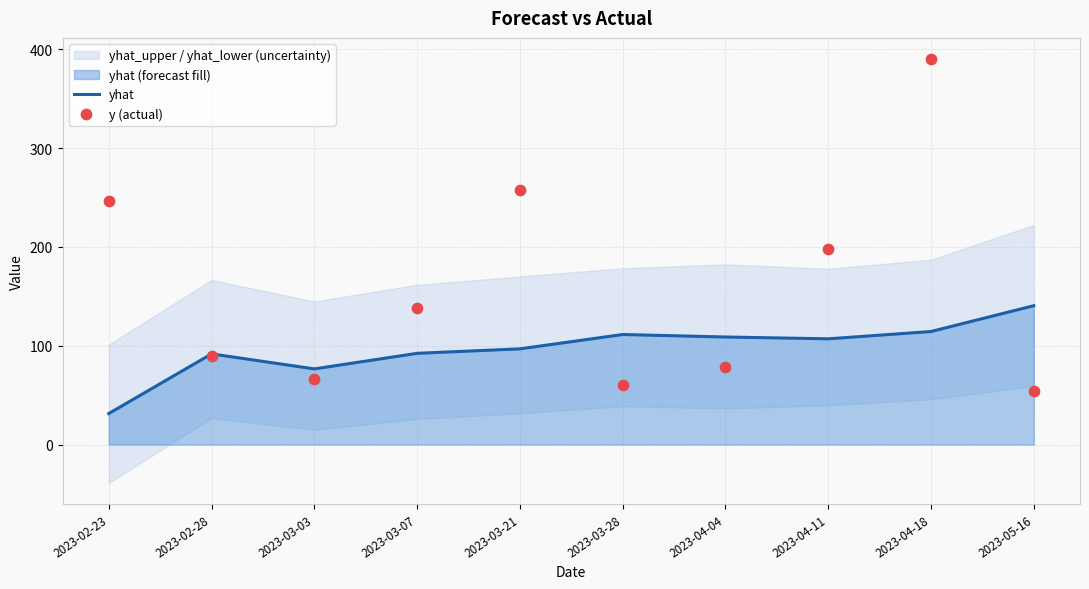

At which category is the sum across all series the highest?

2023-04-18